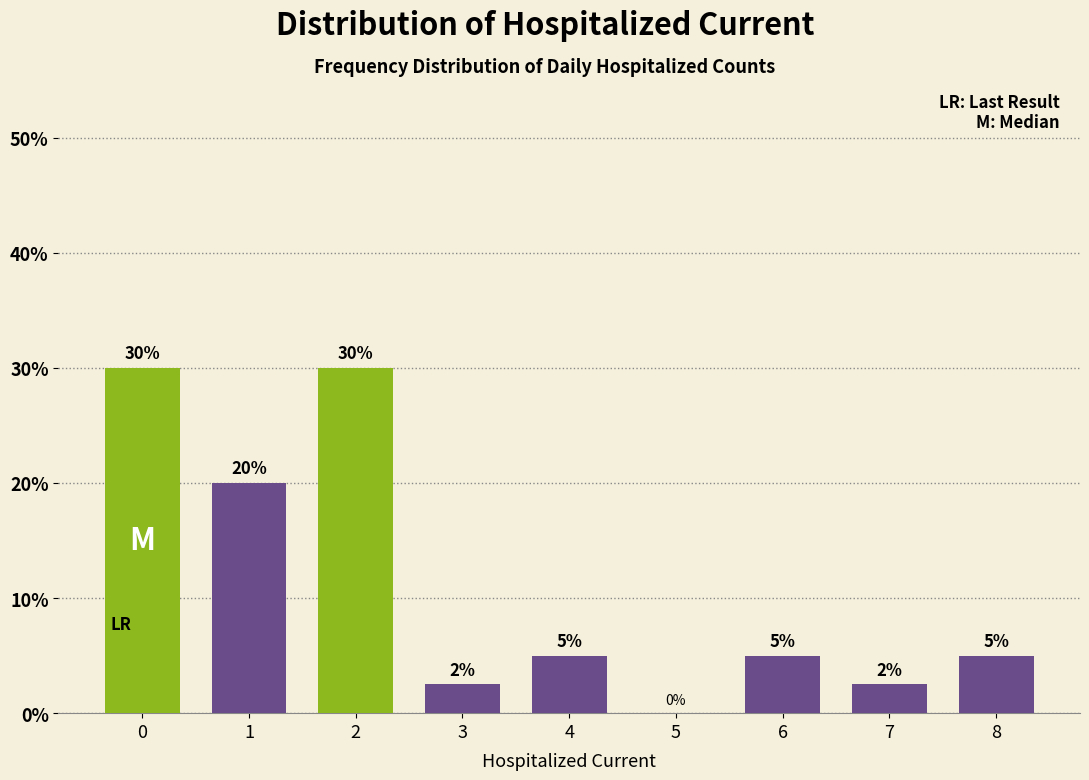

True or false: the data shows 3.1 at 4.

False